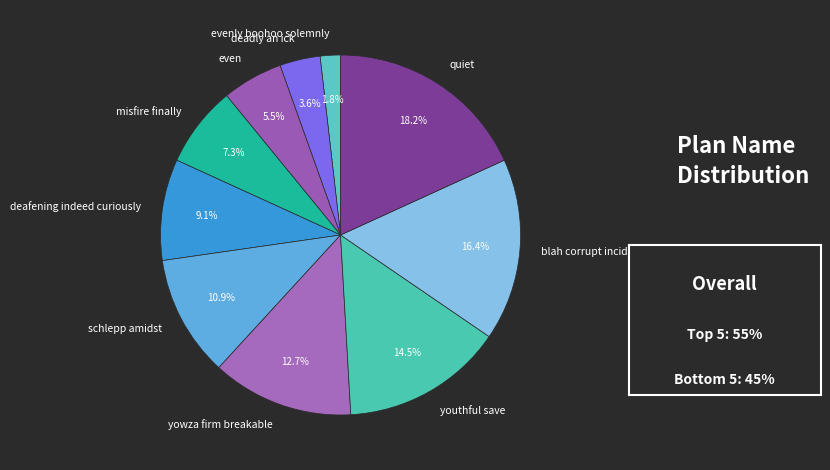

To the nearest percent, what is the average slice percentage?

10%